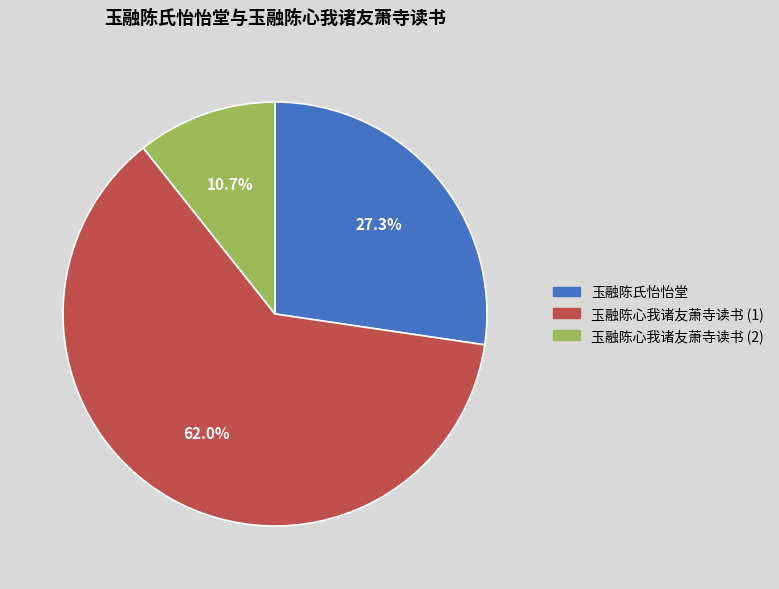

Rank the categories by value from highest to lowest.

玉融陈心我诸友萧寺读书 (1), 玉融陈氏怡怡堂, 玉融陈心我诸友萧寺读书 (2)